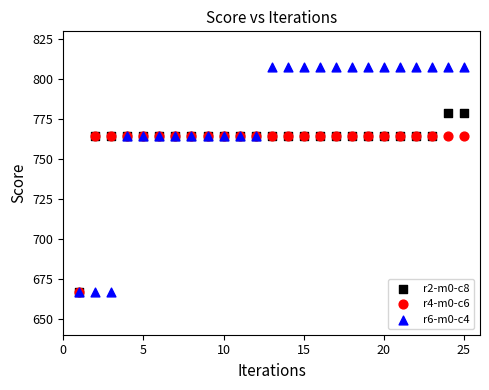

What are all the series names shown in the legend?

r2-m0-c8, r4-m0-c6, r6-m0-c4